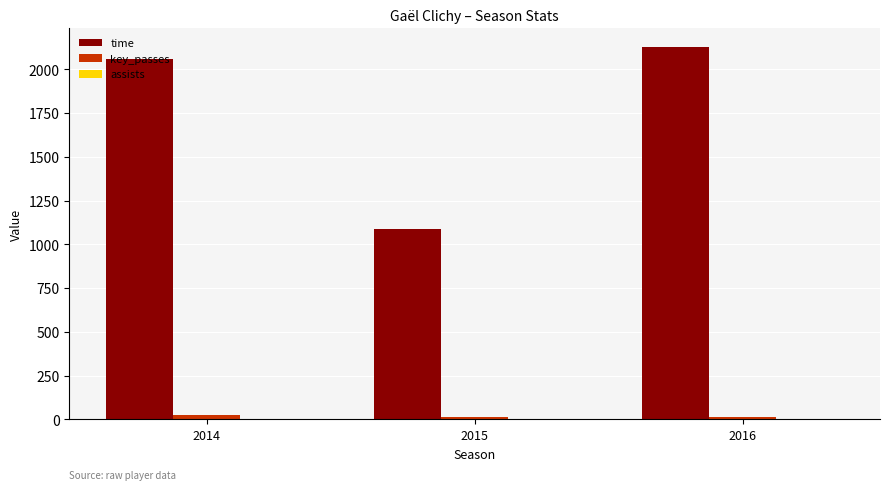

Does the chart contain stacked bars?

No